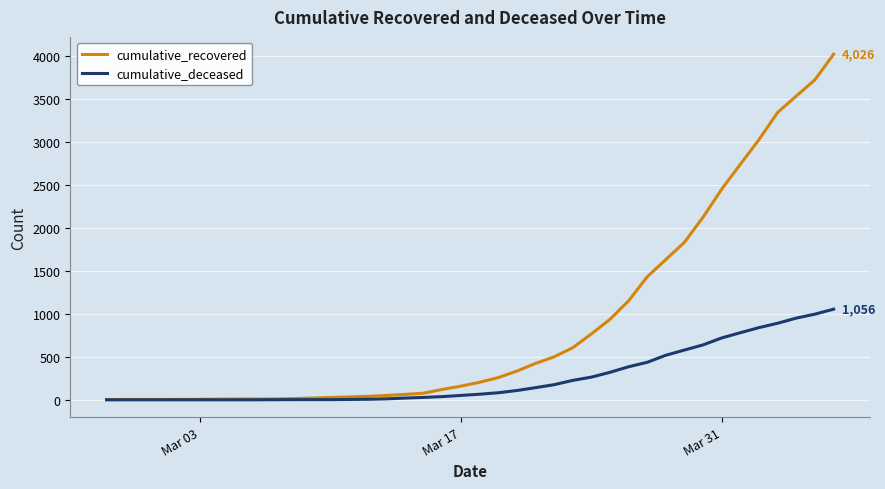

Is this an area chart (filled region under the line)?

No